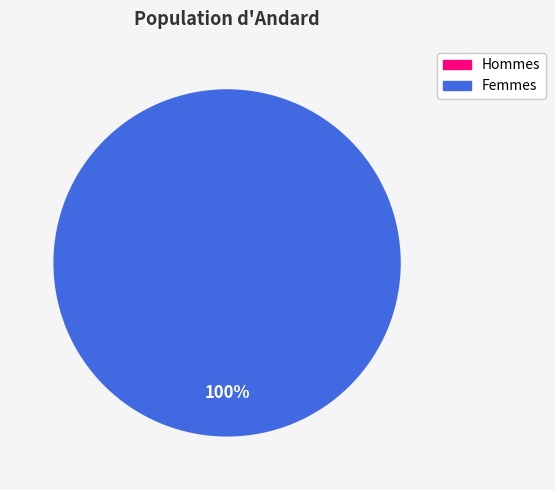

Is it true that 0 is 0% of the pie?

True